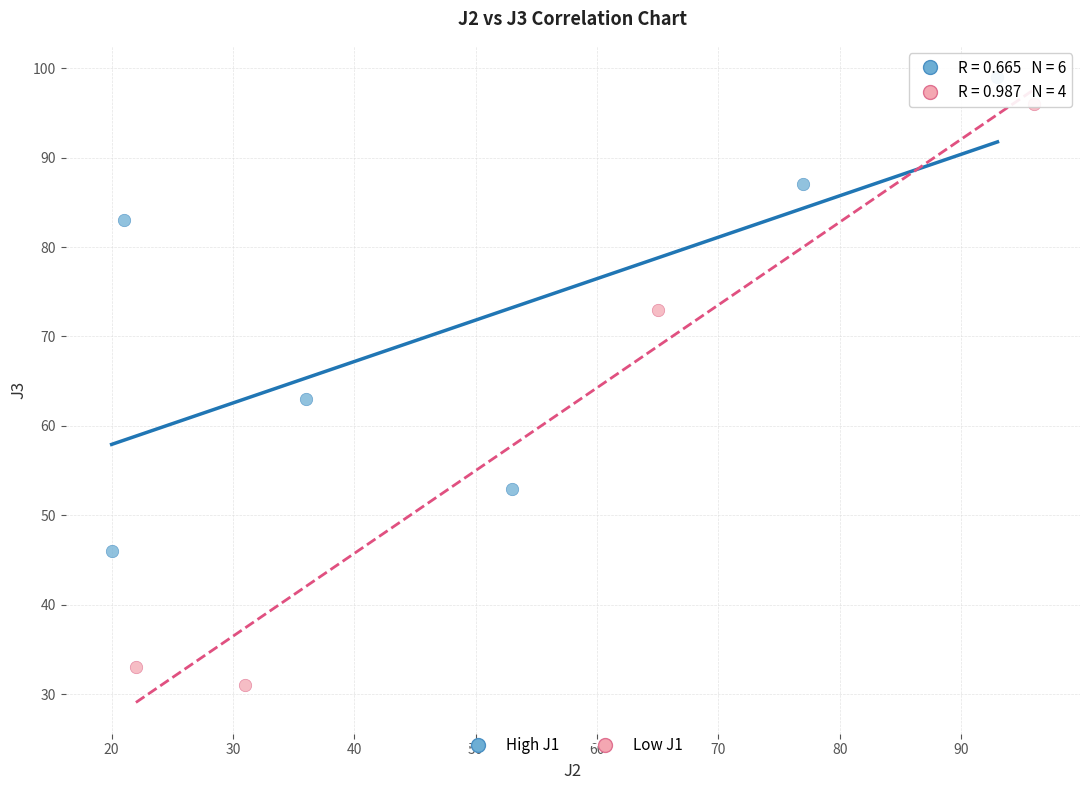

What are all the series names shown in the legend?

High J1, Low J1